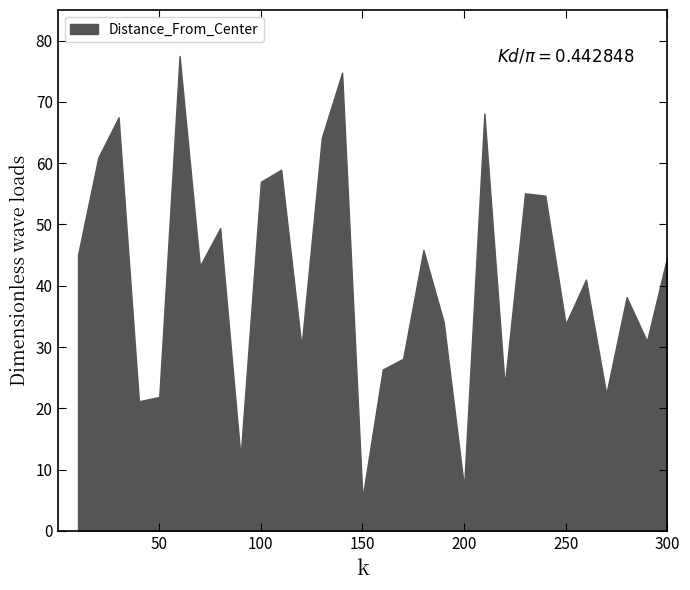

List the labels in order of value, largest first.

6, 14, 21, 3, 13, 2, 11, 10, 23, 24, 8, 18, 1, 30, 7, 26, 28, 19, 25, 29, 12, 17, 16, 22, 27, 5, 4, 9, 20, 15